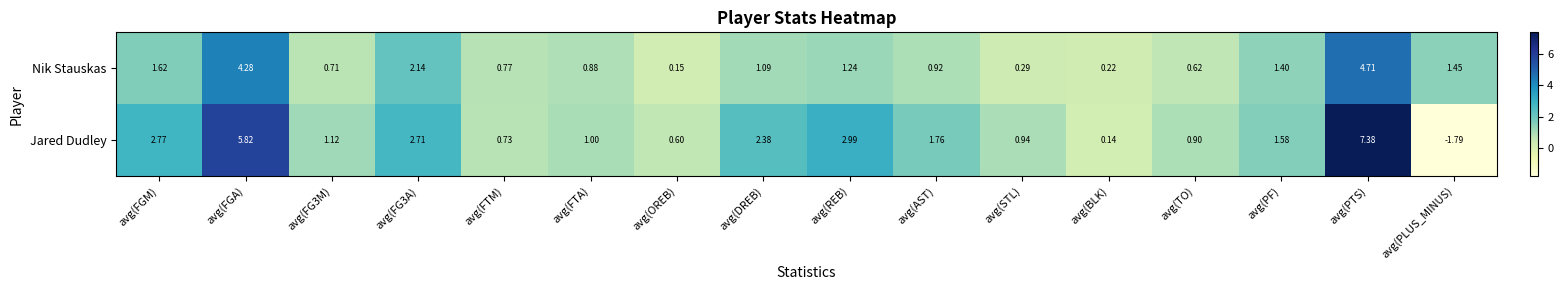

Which series has the largest total across all categories?

Jared Dudley